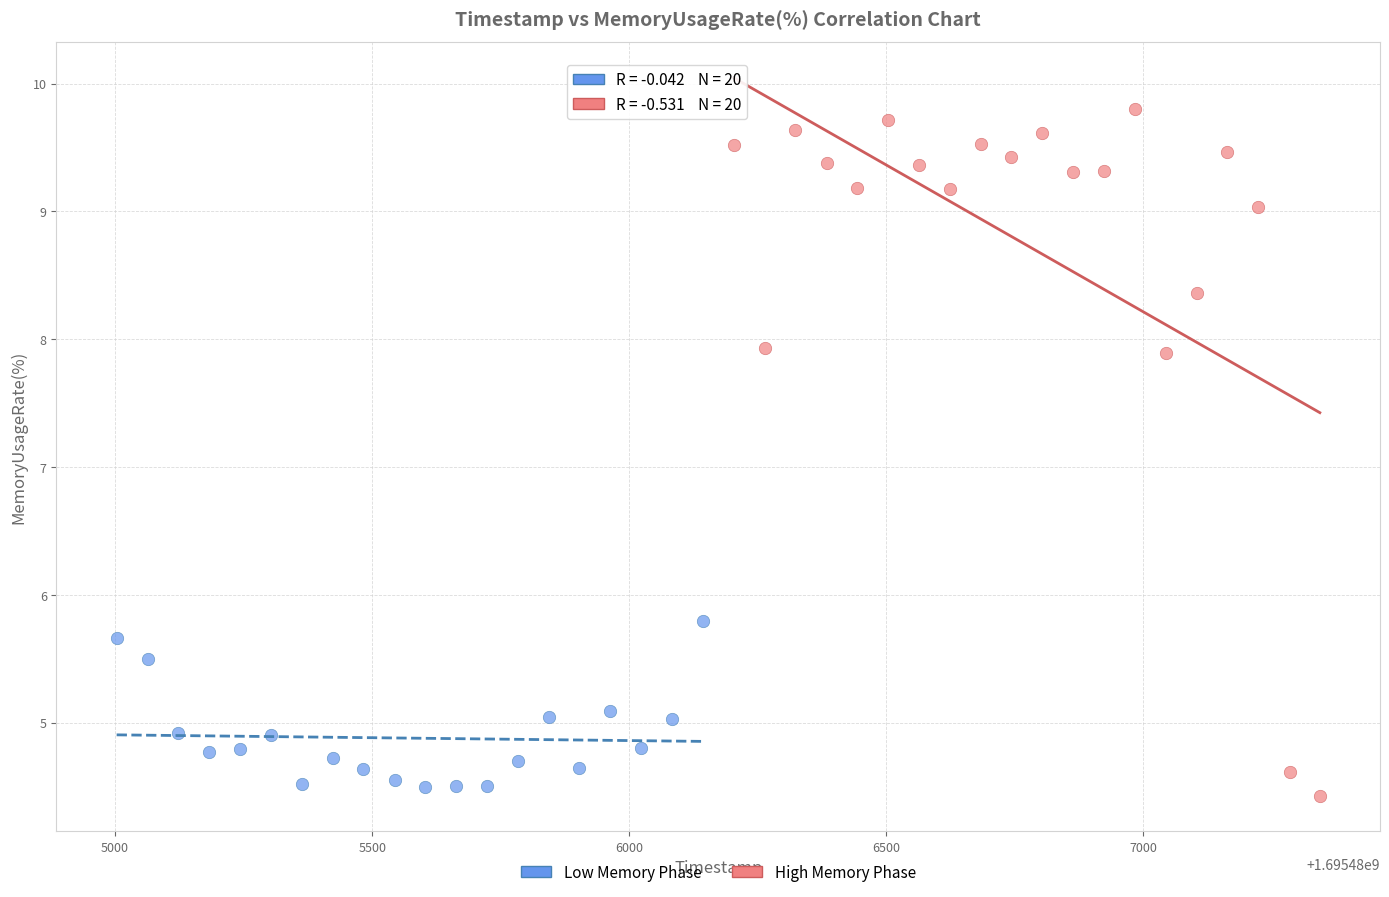

Which series has the widest spread of Y values?

High Memory Phase